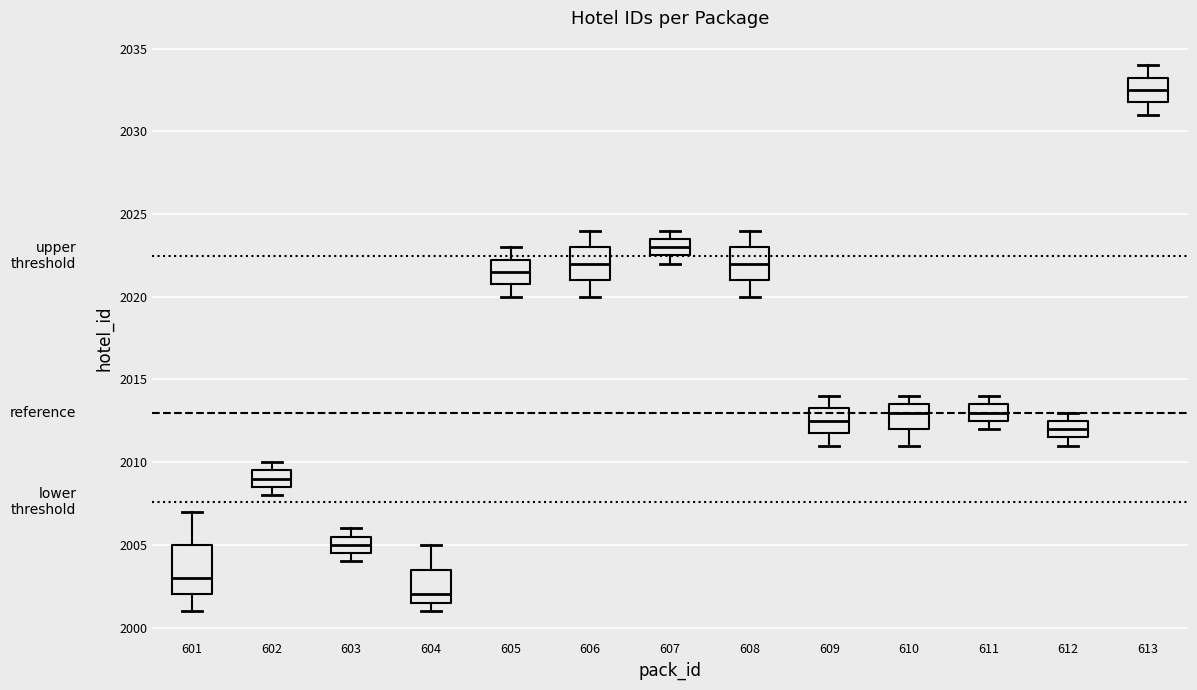

Reading left to right, transcribe this box plot: for each box, give where its median line is, the range the box spans, and where its two whiskers end, as read against the y-axis. The values are not printed on the chart, so give them approximately, as read against the axis.

601: median 2003.0, box 2002.0 to 2005.0, whiskers 2001.0 to 2007.0
602: median 2009.0, box 2008.5 to 2009.5, whiskers 2008.0 to 2010.0
603: median 2005.0, box 2004.5 to 2005.5, whiskers 2004.0 to 2006.0
604: median 2002.0, box 2001.5 to 2003.5, whiskers 2001.0 to 2005.0
605: median 2021.5, box 2021.0 to 2022.5, whiskers 2020.0 to 2023.0
606: median 2022.0, box 2021.0 to 2023.0, whiskers 2020.0 to 2024.0
607: median 2023.0, box 2022.5 to 2023.5, whiskers 2022.0 to 2024.0
608: median 2022.0, box 2021.0 to 2023.0, whiskers 2020.0 to 2024.0
609: median 2012.5, box 2012.0 to 2013.5, whiskers 2011.0 to 2014.0
610: median 2013.0, box 2012.0 to 2013.5, whiskers 2011.0 to 2014.0
611: median 2013.0, box 2012.5 to 2013.5, whiskers 2012.0 to 2014.0
612: median 2012.0, box 2011.5 to 2012.5, whiskers 2011.0 to 2013.0
613: median 2032.5, box 2032.0 to 2033.5, whiskers 2031.0 to 2034.0